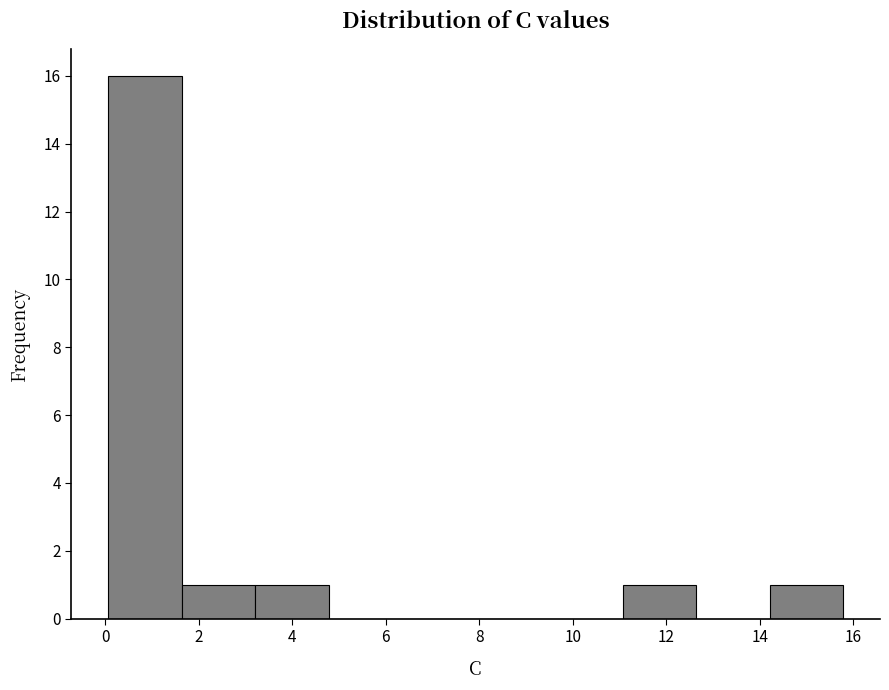

What is the height of the bar covering 1.6 to 3.2 on the x-axis? Neither the bar edges nor the heights are printed on the chart, so give them approximately, as read against the axes.

1